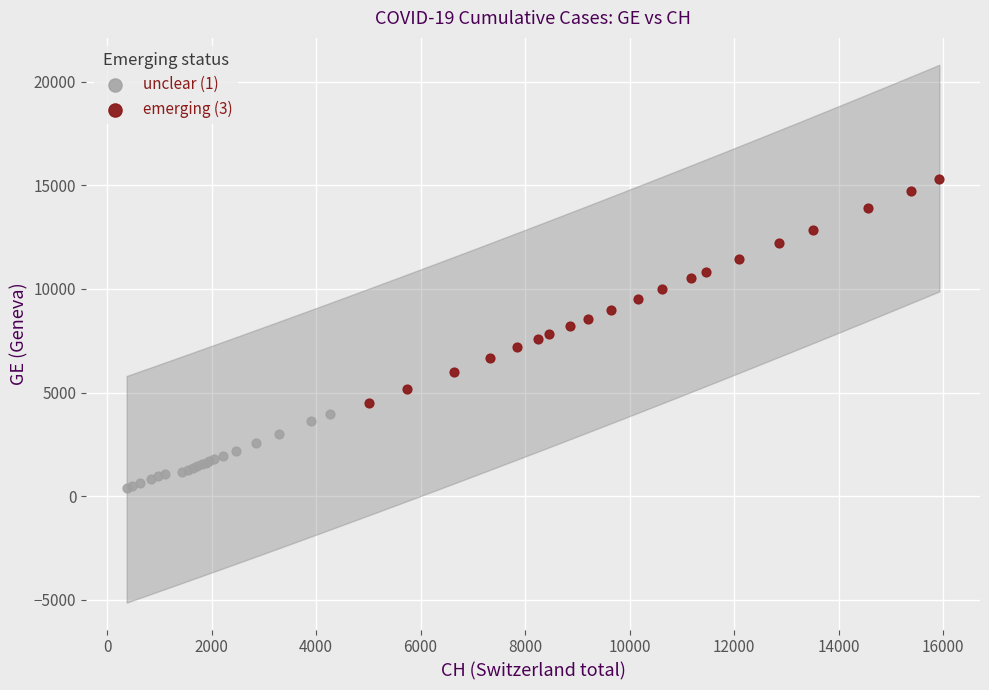

Which series contains the highest Y value?

emerging (3)